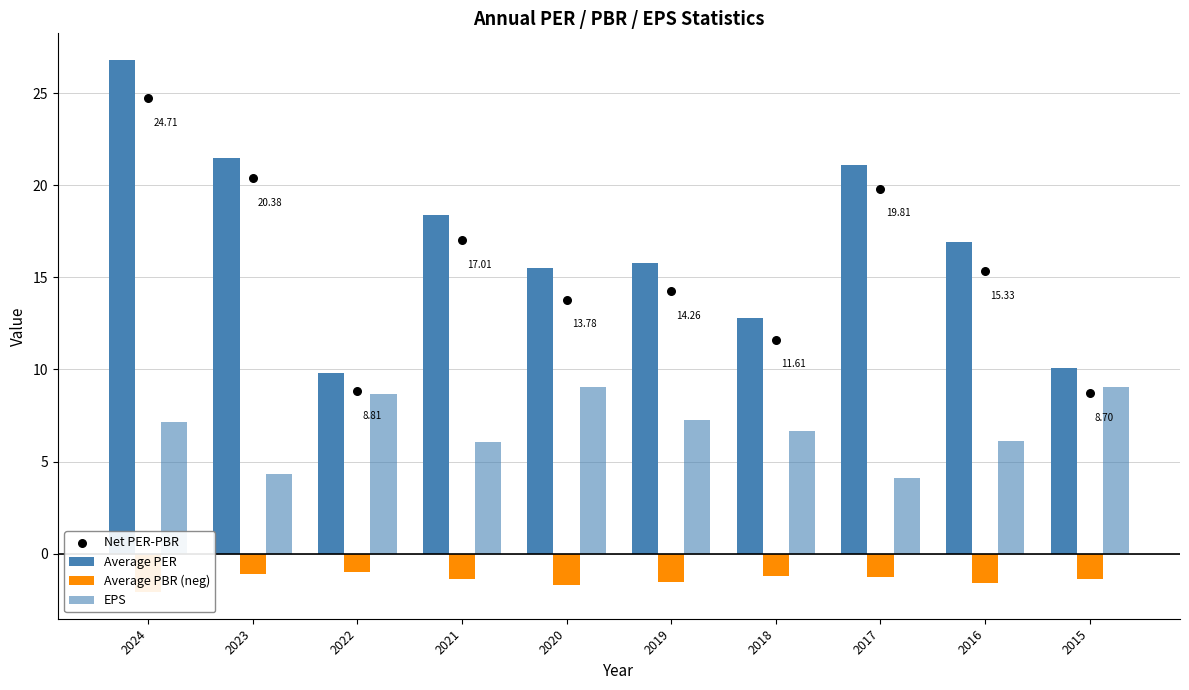

At how many categories does at least one series exceed 5?

10